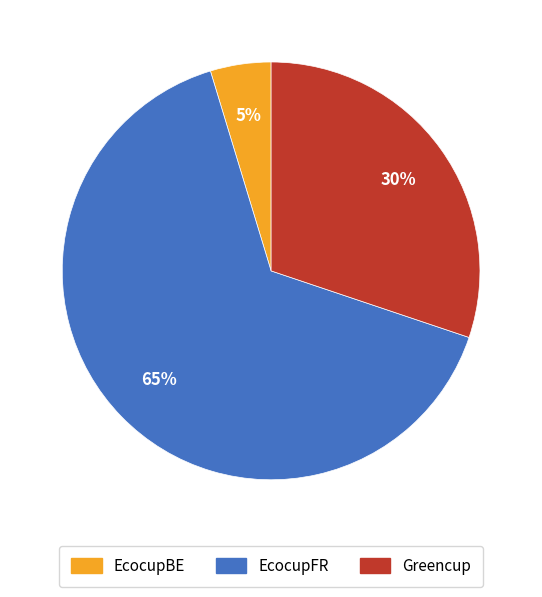

What is the majority slice?

EcocupFR